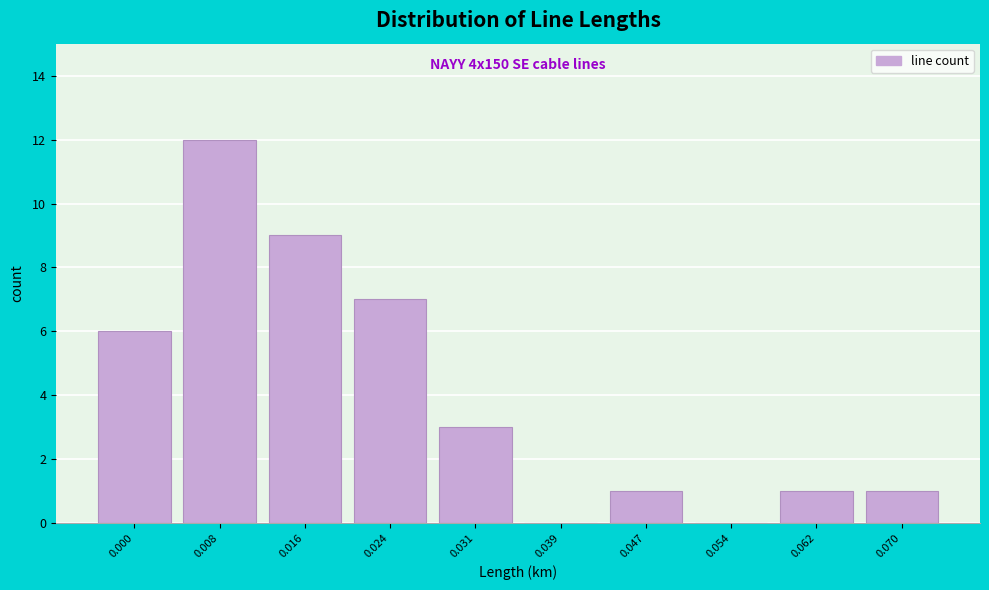

Reading left to right, what are all the values shown in this chart?

0.000=6	0.008=12	0.016=9	0.024=7	0.031=3	0.039=0	0.047=1	0.054=0	0.062=1	0.070=1